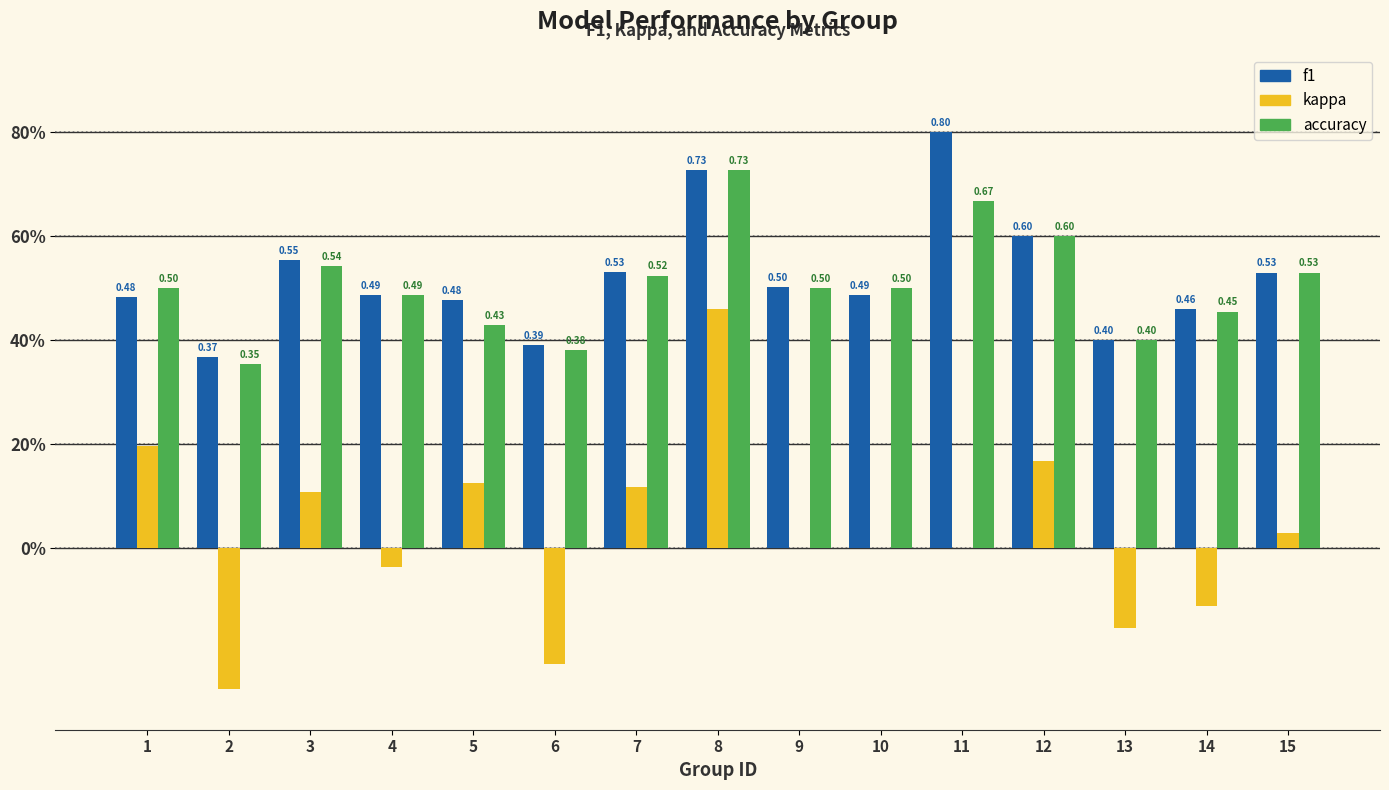

Reading left to right, transcribe all the data shown in this chart.

f1: 1=0.5	2=0.4	3=0.6	4=0.5	5=0.5	6=0.4	7=0.5	8=0.7	9=0.5	10=0.5	11=0.8	12=0.6	13=0.4	14=0.5	15=0.5
kappa: 1=0.2	2=-0.3	3=0.1	4=-0.0	5=0.1	6=-0.2	7=0.1	8=0.5	9=0.0	10=0.0	11=0.0	12=0.2	13=-0.2	14=-0.1	15=0.0
accuracy: 1=0.5	2=0.4	3=0.5	4=0.5	5=0.4	6=0.4	7=0.5	8=0.7	9=0.5	10=0.5	11=0.7	12=0.6	13=0.4	14=0.5	15=0.5